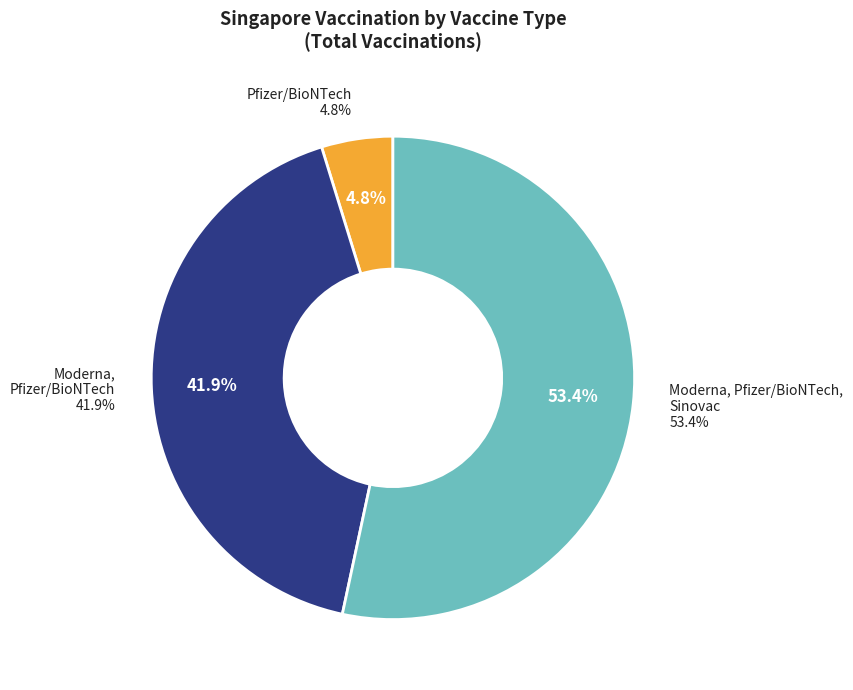

Which slice is the largest?

Moderna, Pfizer/BioNTech, Sinovac